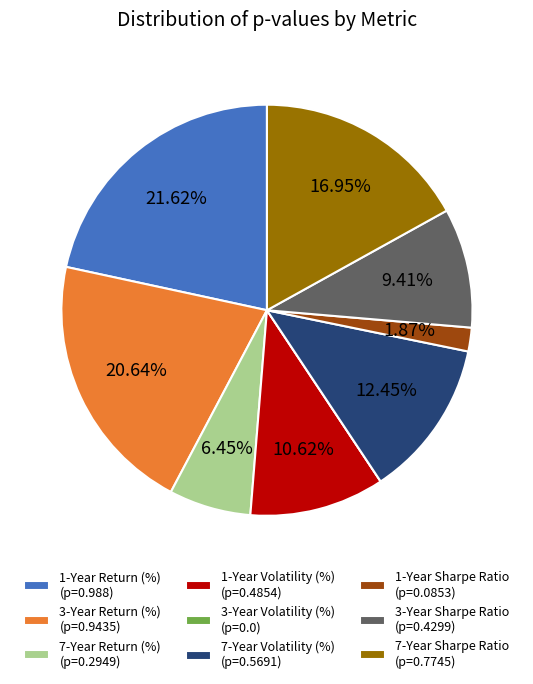

True or false: 7-Year Return (%) accounts for 20% of the total.

False